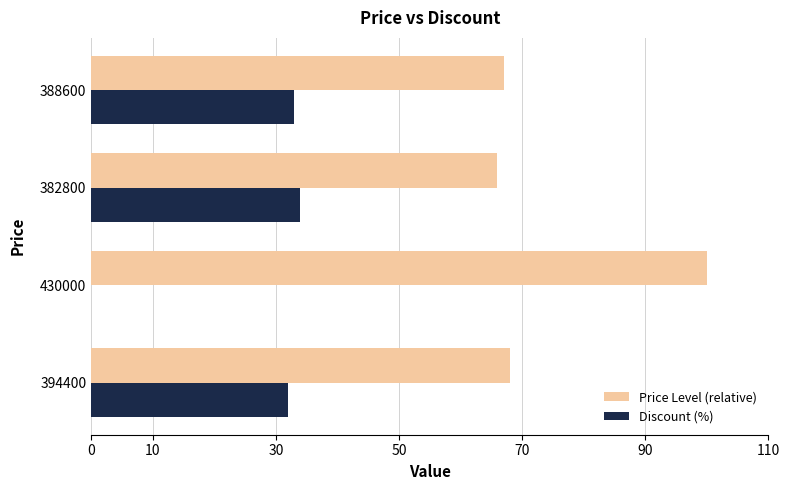

What is the sum of all Price Level (relative) values?

301